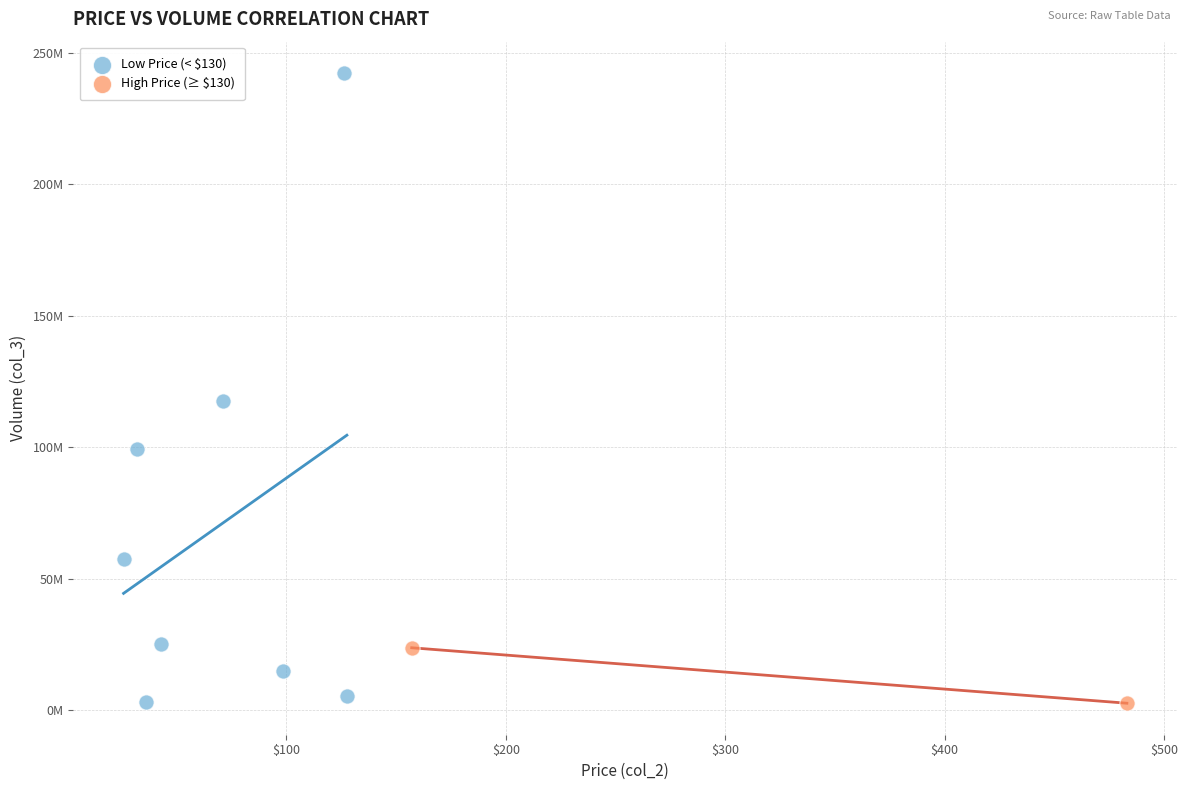

Which series reaches the maximum Y coordinate?

Low Price (< $130)